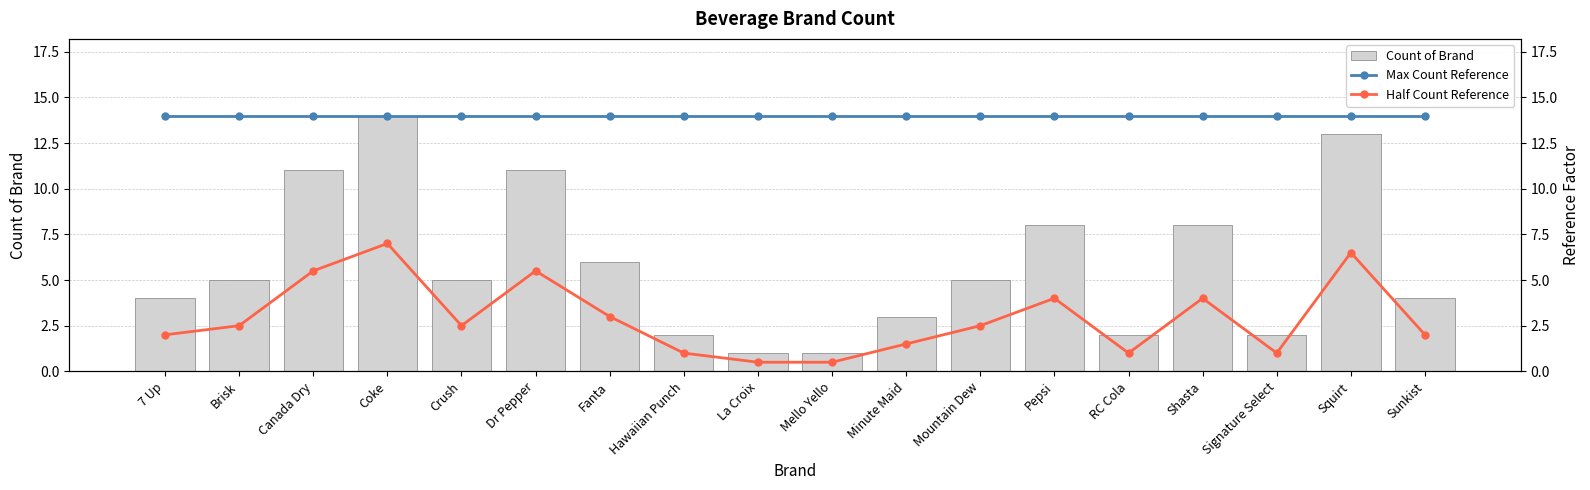

What is the label of the 4th bar from the right?

Shasta